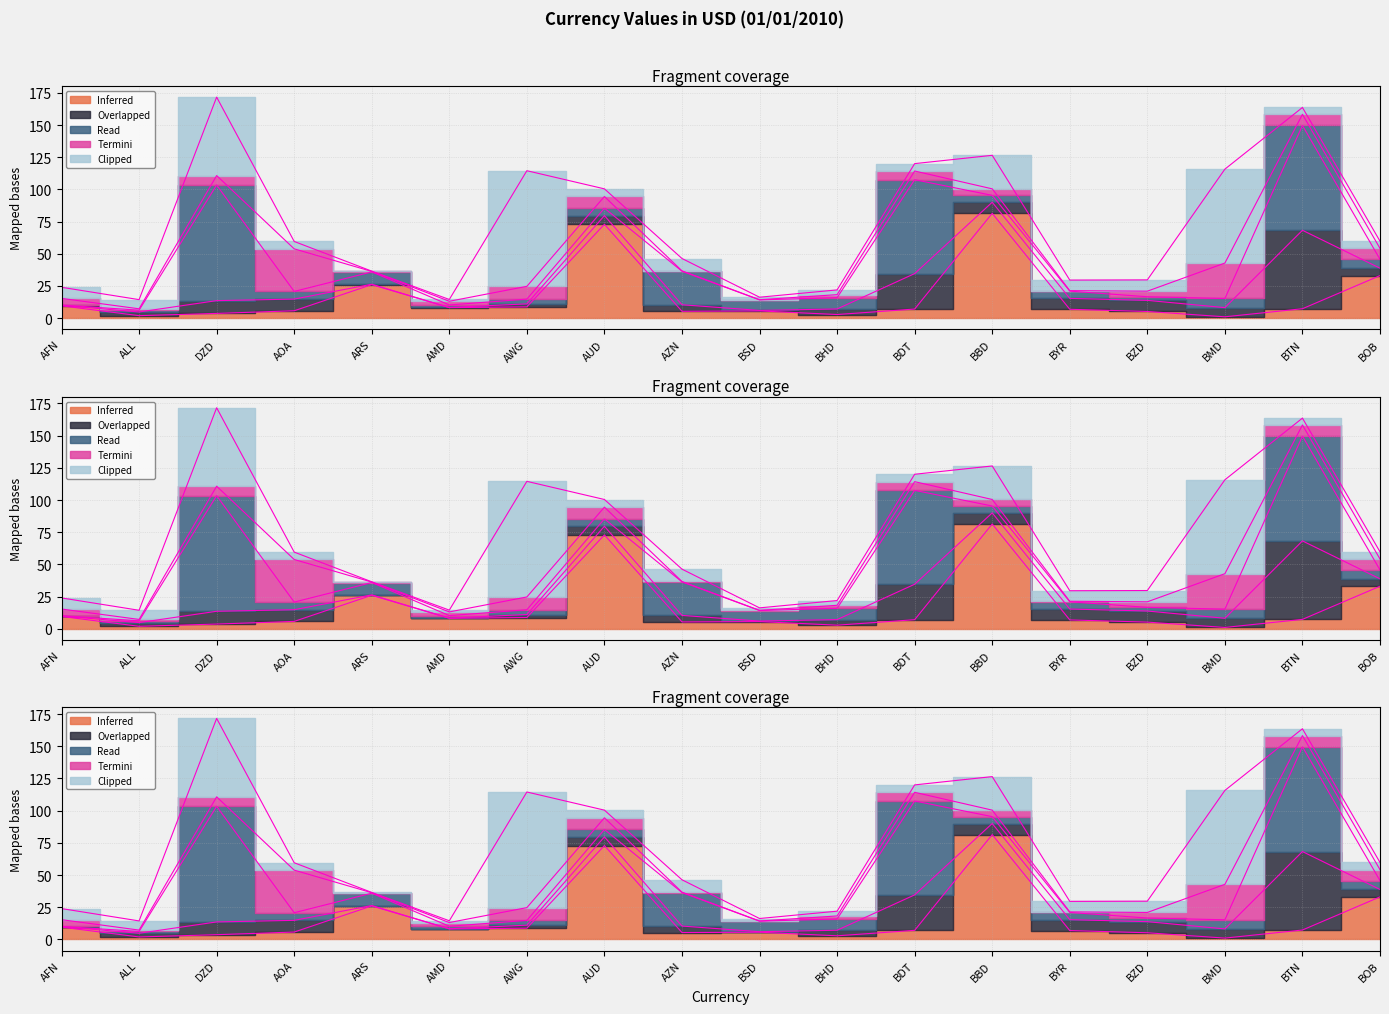

What is the sum of all Inferred values?

292.7